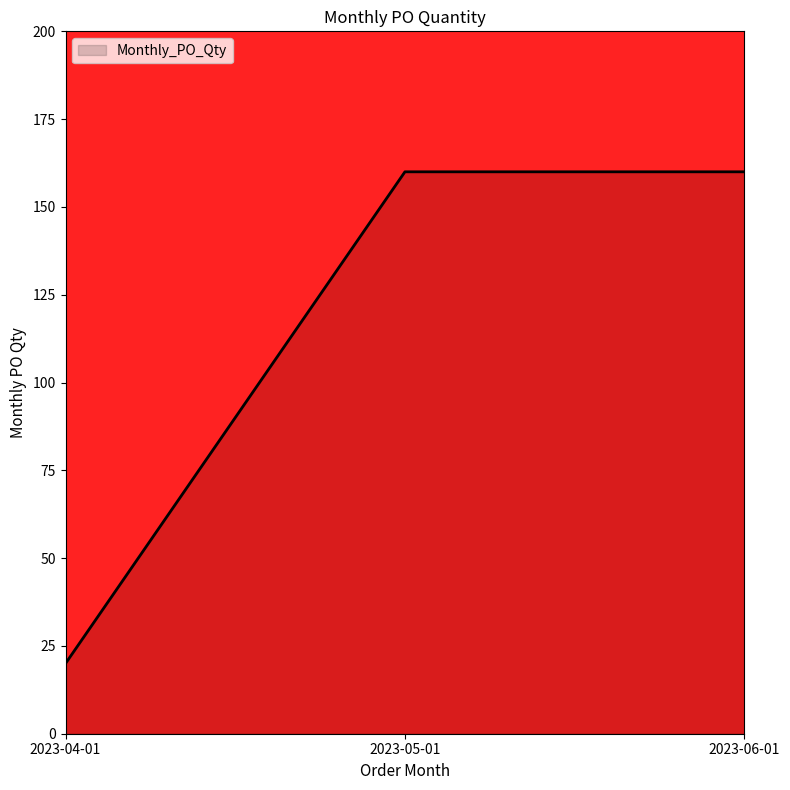

What is the change in value from 2023-04-01 to 2023-05-01?

+140